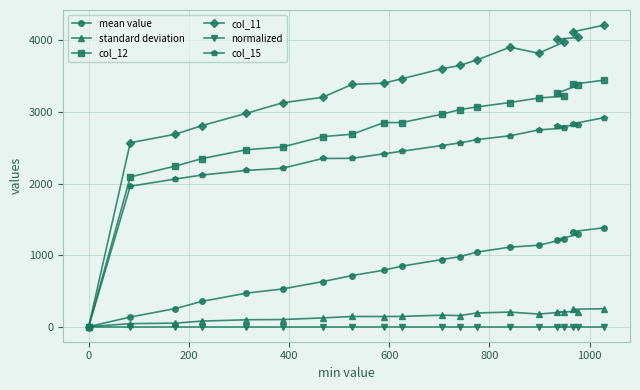

Which series has the largest range (max minus min)?

col_11